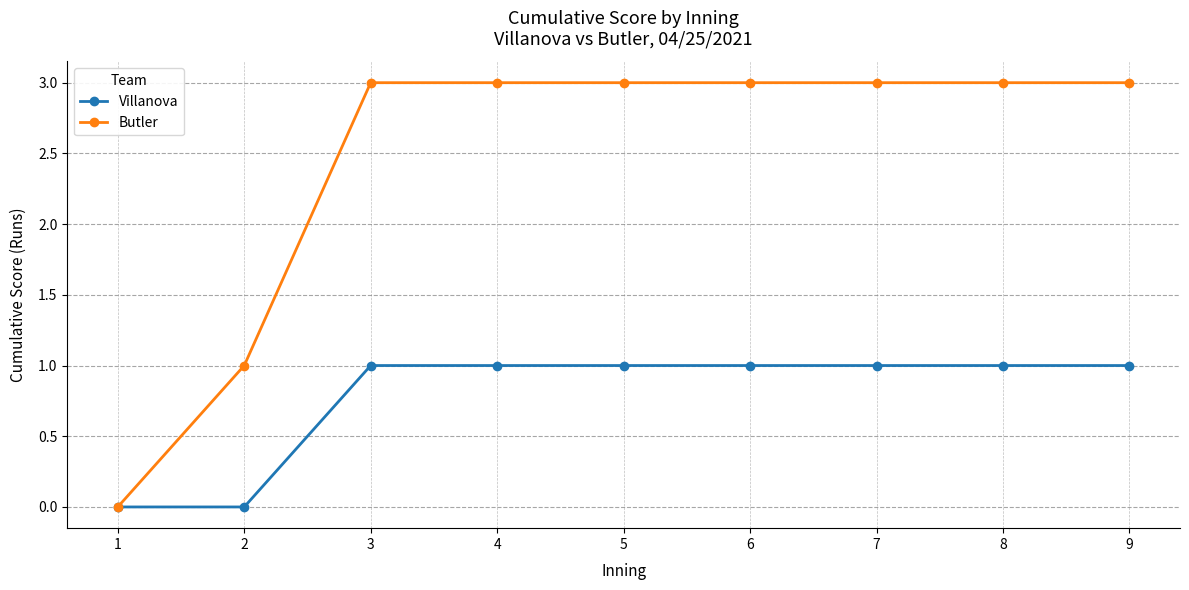

Which series has the largest total across all categories?

Butler